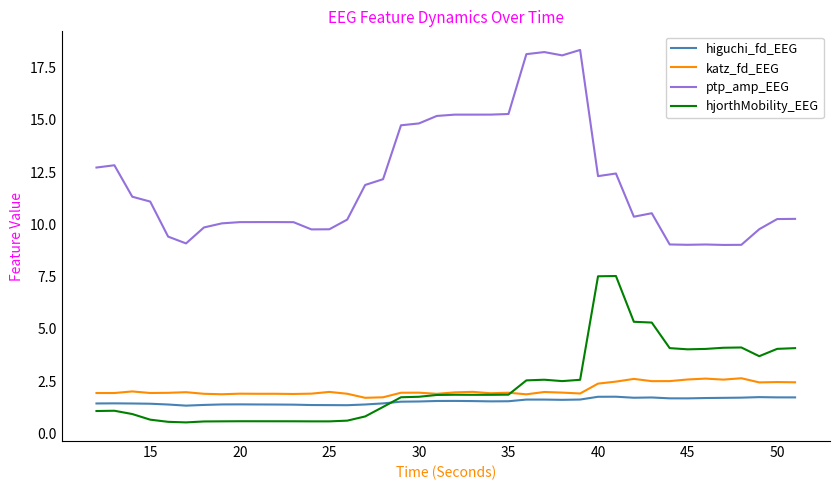

How many higuchi_fd_EEG values are between 1 and 2?

40